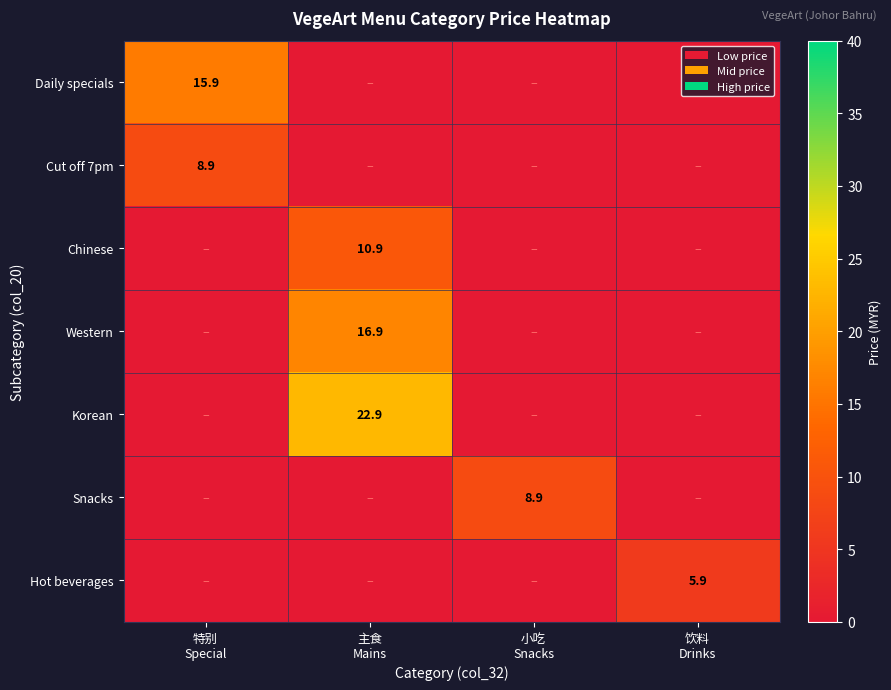

At which category does the chart reach its minimum across all series?

饮料
Drinks